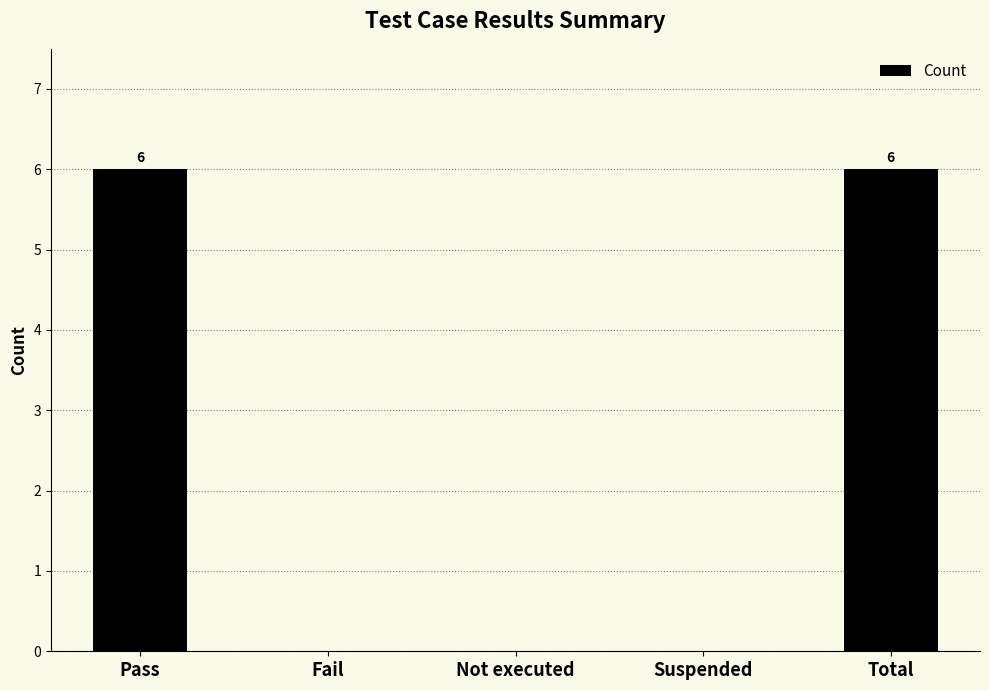

Are the bars horizontal?

No